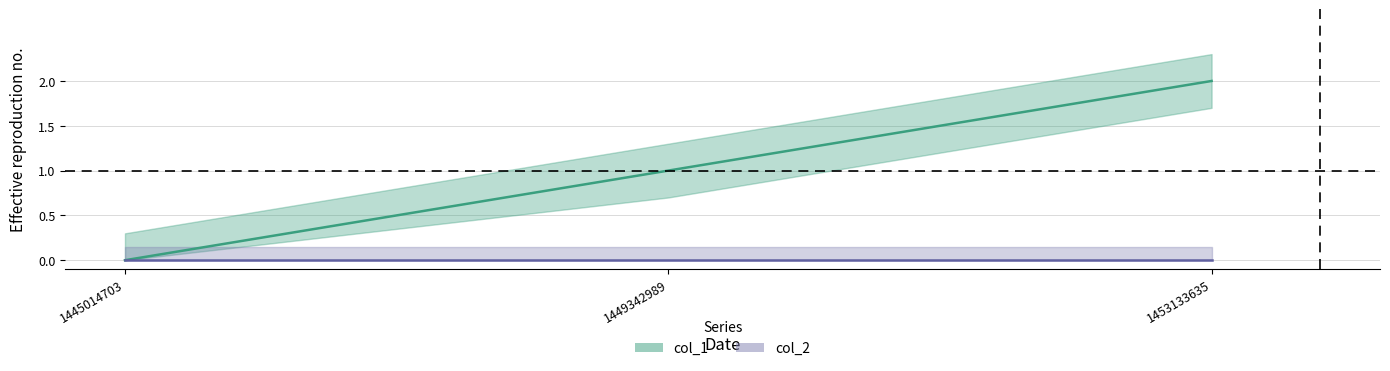

Reading right to left, list all the values displayed in this chart.

1453133635=2	1449342989=1	1445014703=0